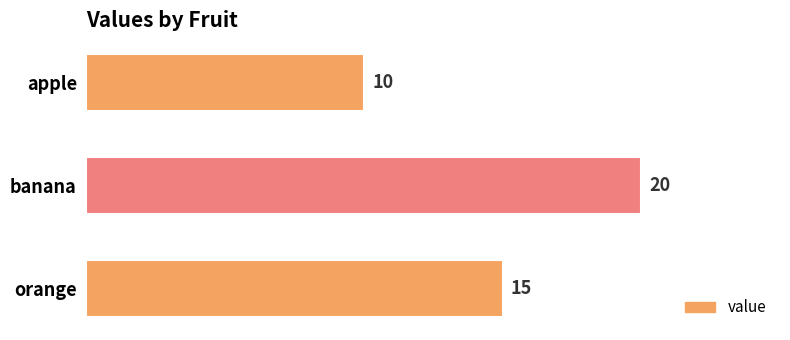

Count the values in the range 10 to 20.

3